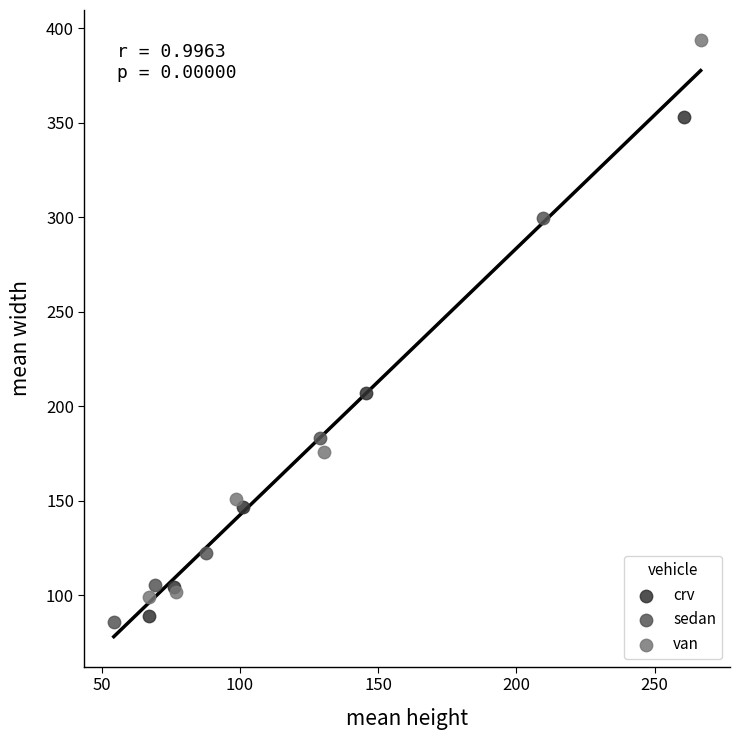

Which series reaches the maximum Y coordinate?

van